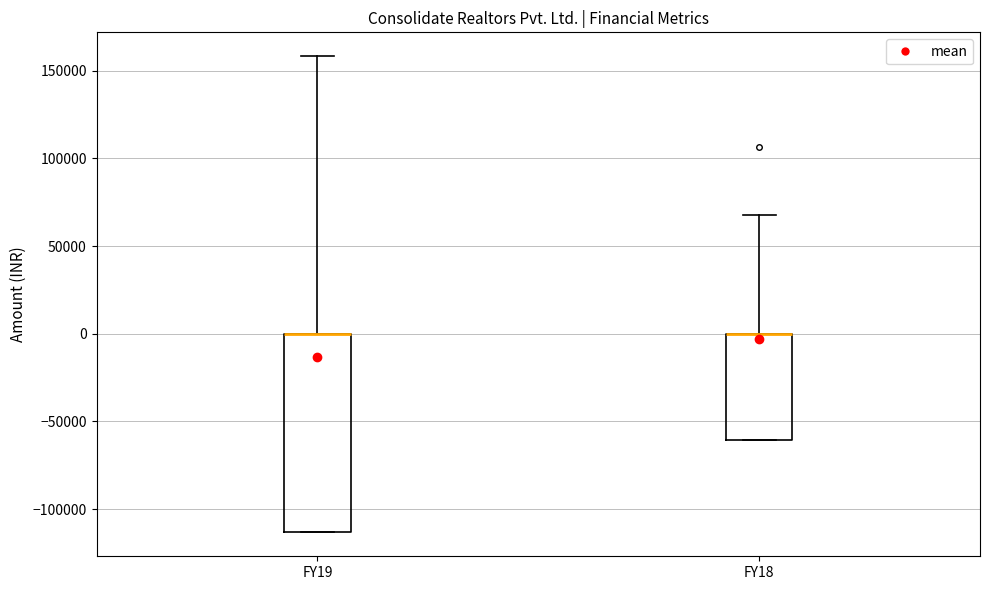

Comparing the boxes themselves (not the whiskers), which one is the tallest?

FY19